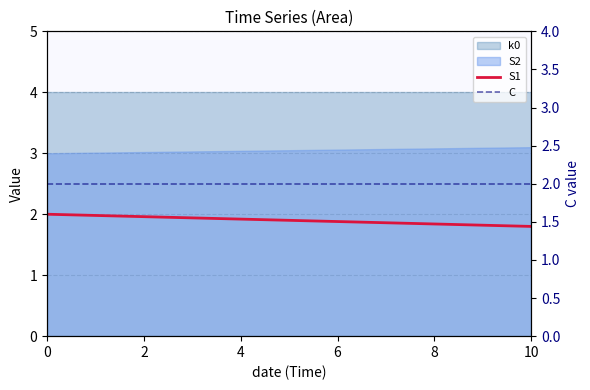

What is the sum of all S1 values?

20.9